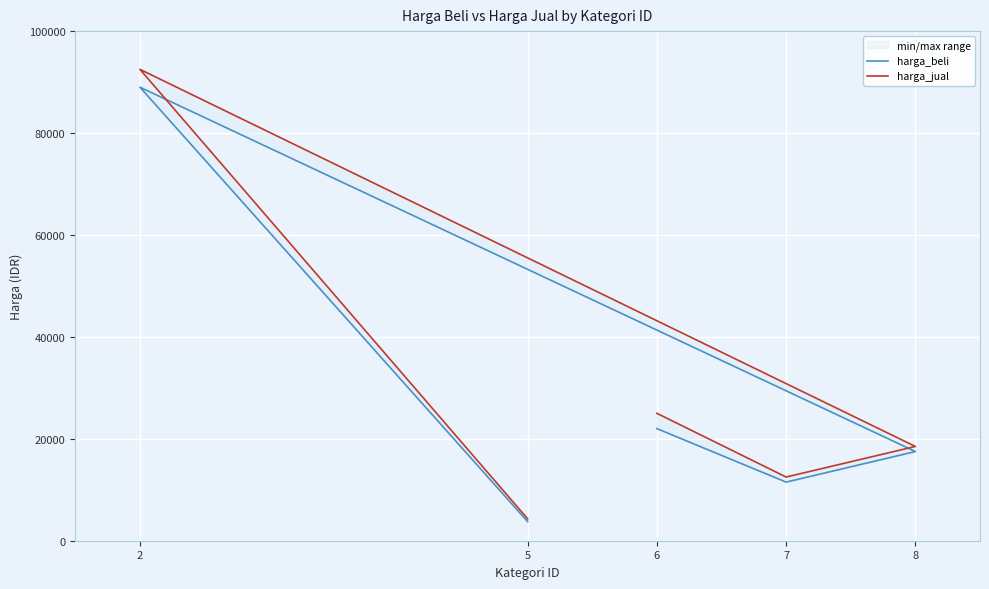

What position from the left is 7?

2